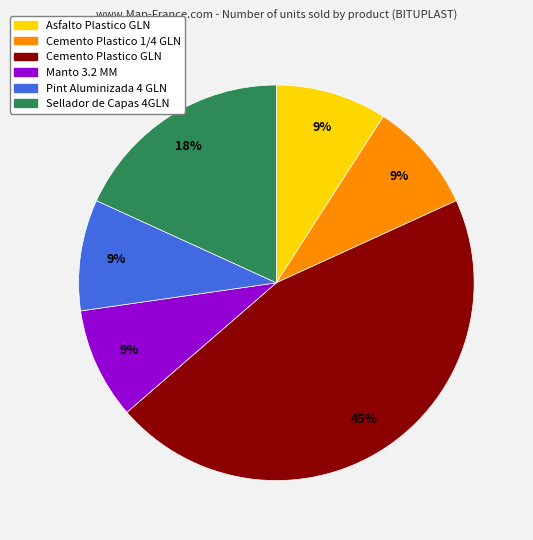

To the nearest percent, what is the average slice percentage?

17%